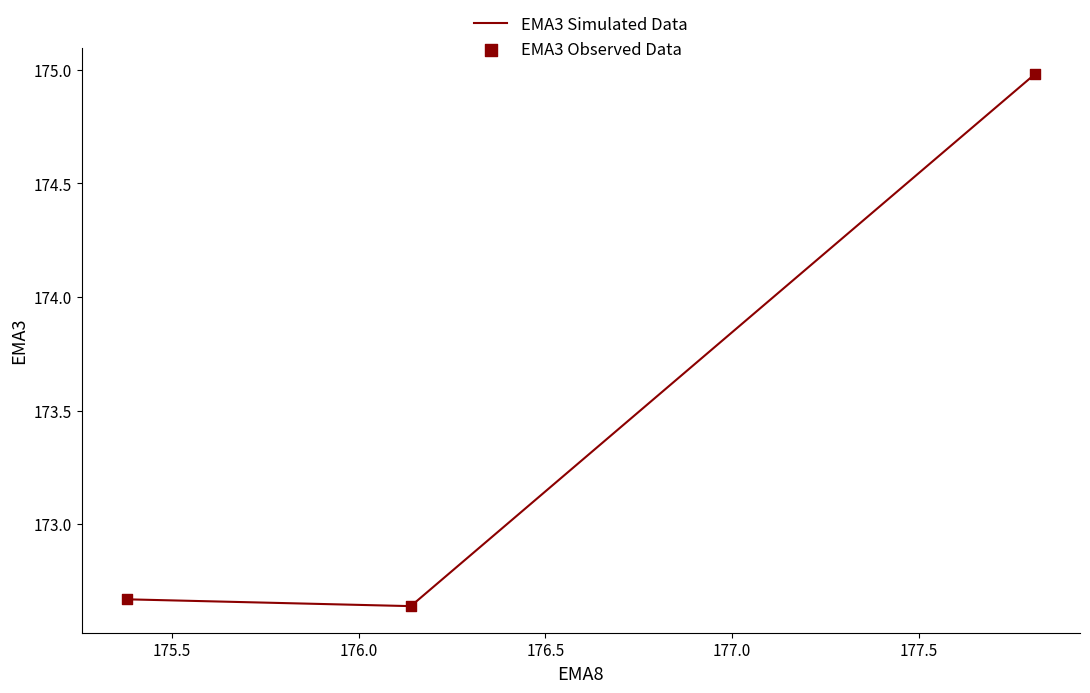

What is the difference between the maximum and second lowest values?

2.3